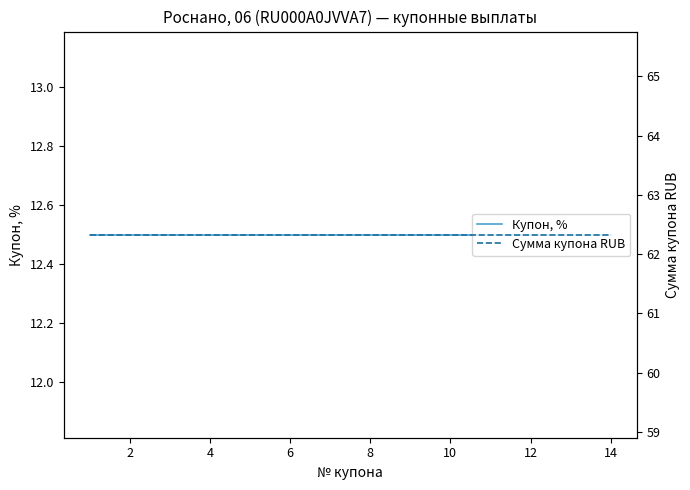

Is it true that Сумма купона RUB equals 62.3 at 8?

True